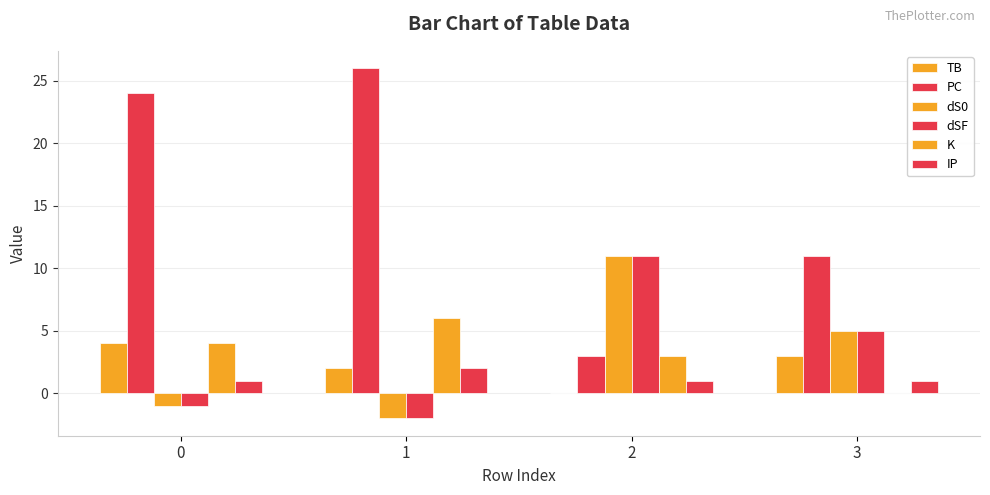

How many values in K are above zero?

3